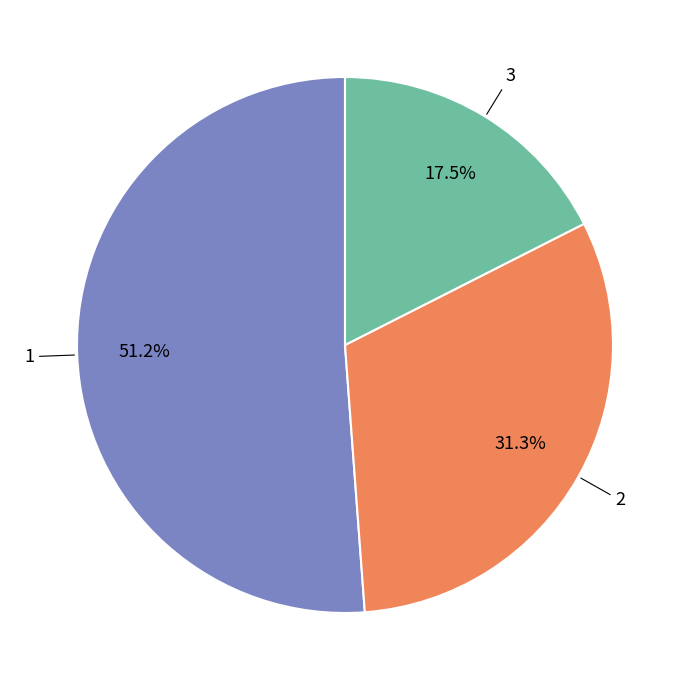

What is the total percentage of 3 and 1?

68.7%